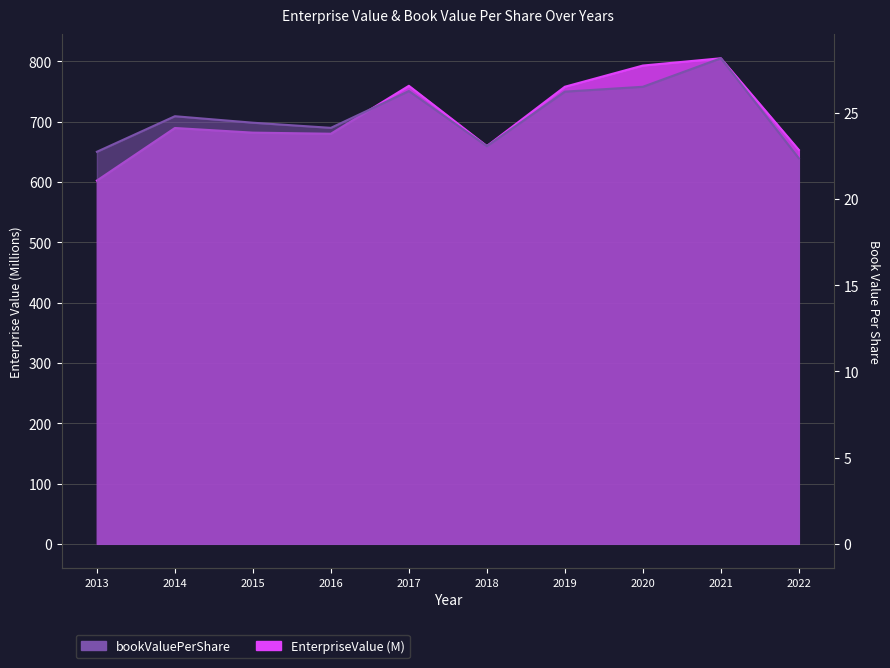

How many interior local peaks does the bookValuePerShare series have?

3